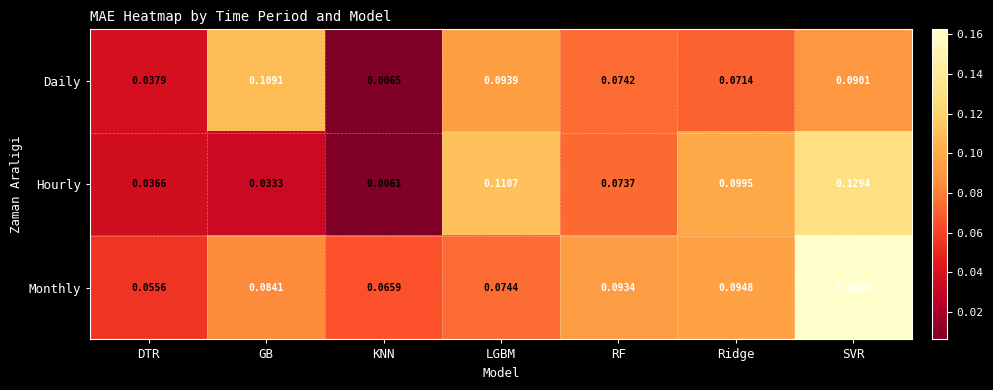

Which category has the highest value across all series?

SVR